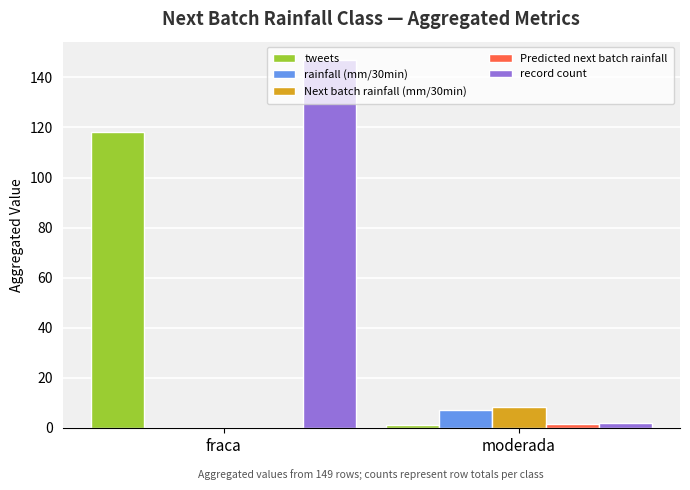

Where is tweets nearest to the value 59?

moderada